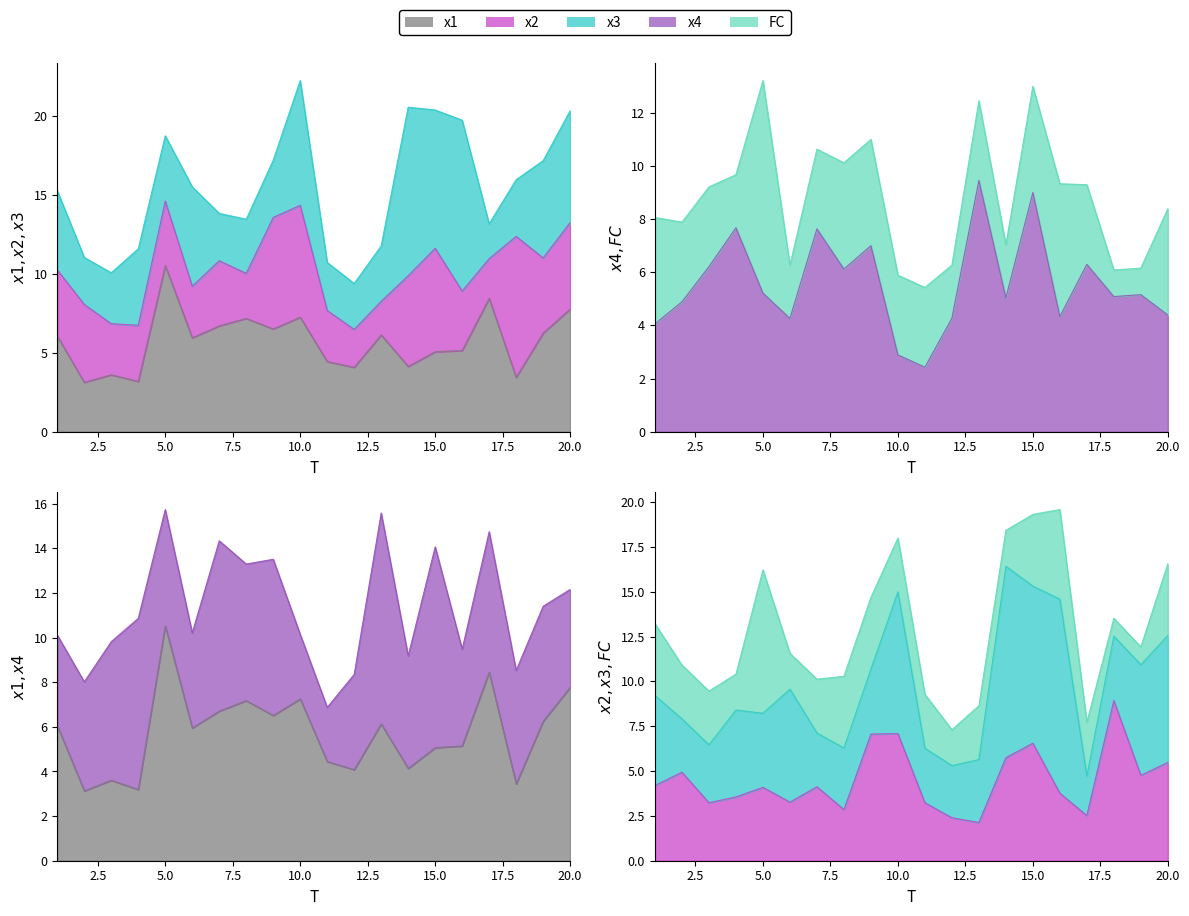

Between 14 and 16, which is larger?

16